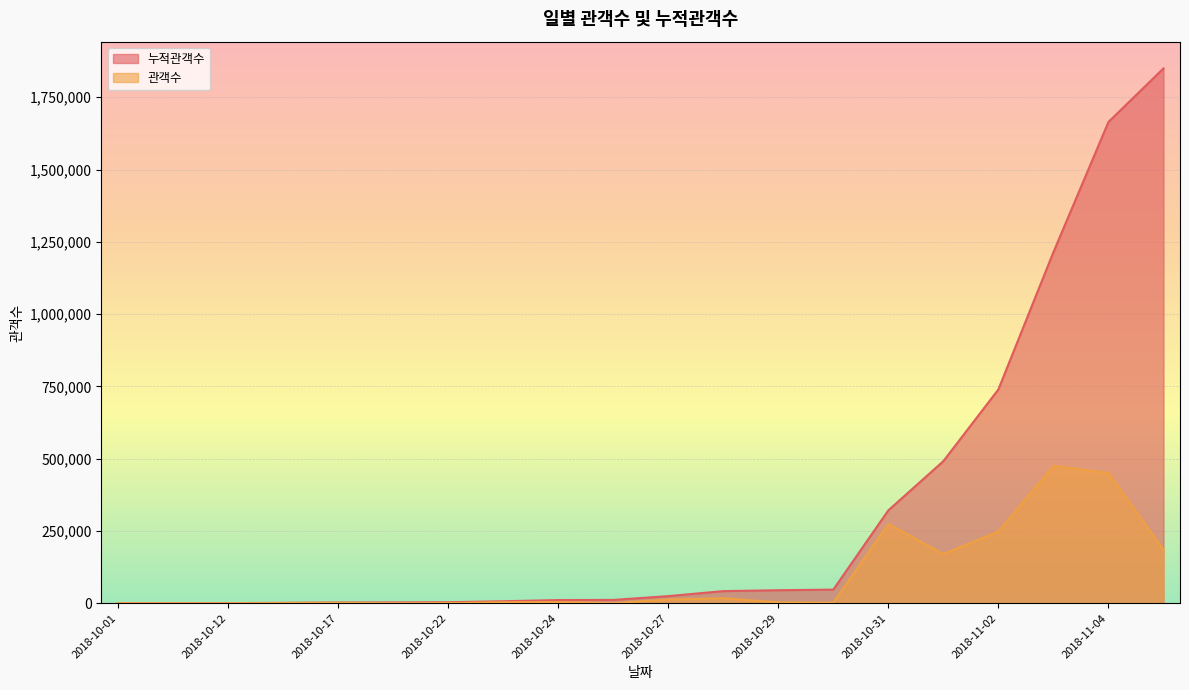

What is the label of the 9th point from the left?

2018-10-24